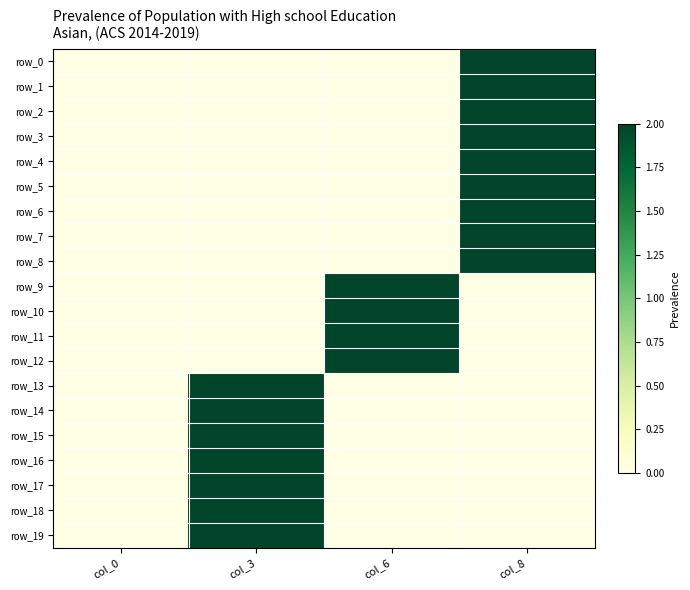

Reading left to right, transcribe all the data shown in this chart.

row_0: col_0=0	col_3=0	col_6=0	col_8=2
row_1: col_0=0	col_3=0	col_6=0	col_8=2
row_2: col_0=0	col_3=0	col_6=0	col_8=2
row_3: col_0=0	col_3=0	col_6=0	col_8=2
row_4: col_0=0	col_3=0	col_6=0	col_8=2
row_5: col_0=0	col_3=0	col_6=0	col_8=2
row_6: col_0=0	col_3=0	col_6=0	col_8=2
row_7: col_0=0	col_3=0	col_6=0	col_8=2
row_8: col_0=0	col_3=0	col_6=0	col_8=2
row_9: col_0=0	col_3=0	col_6=2	col_8=0
row_10: col_0=0	col_3=0	col_6=2	col_8=0
row_11: col_0=0	col_3=0	col_6=2	col_8=0
row_12: col_0=0	col_3=0	col_6=2	col_8=0
row_13: col_0=0	col_3=2	col_6=0	col_8=0
row_14: col_0=0	col_3=2	col_6=0	col_8=0
row_15: col_0=0	col_3=2	col_6=0	col_8=0
row_16: col_0=0	col_3=2	col_6=0	col_8=0
row_17: col_0=0	col_3=2	col_6=0	col_8=0
row_18: col_0=0	col_3=2	col_6=0	col_8=0
row_19: col_0=0	col_3=2	col_6=0	col_8=0